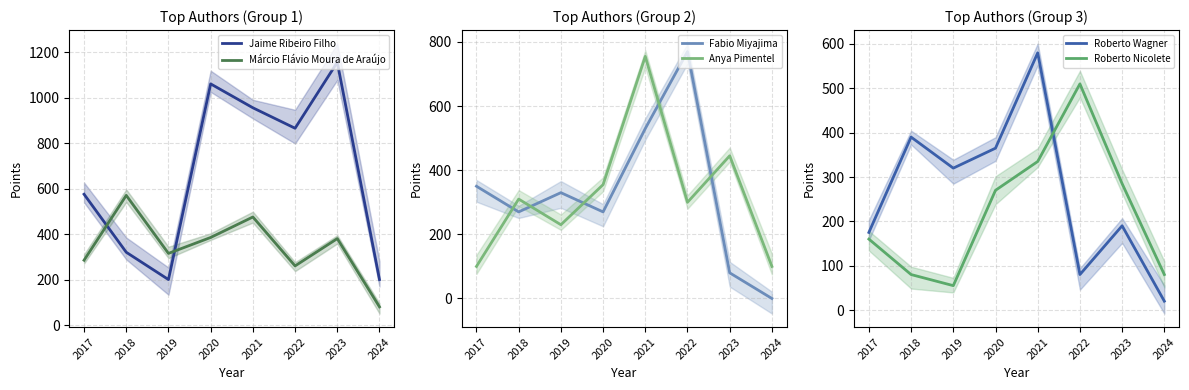

What is the sum of the Roberto Nicolete values at 2018 and 2024?

160